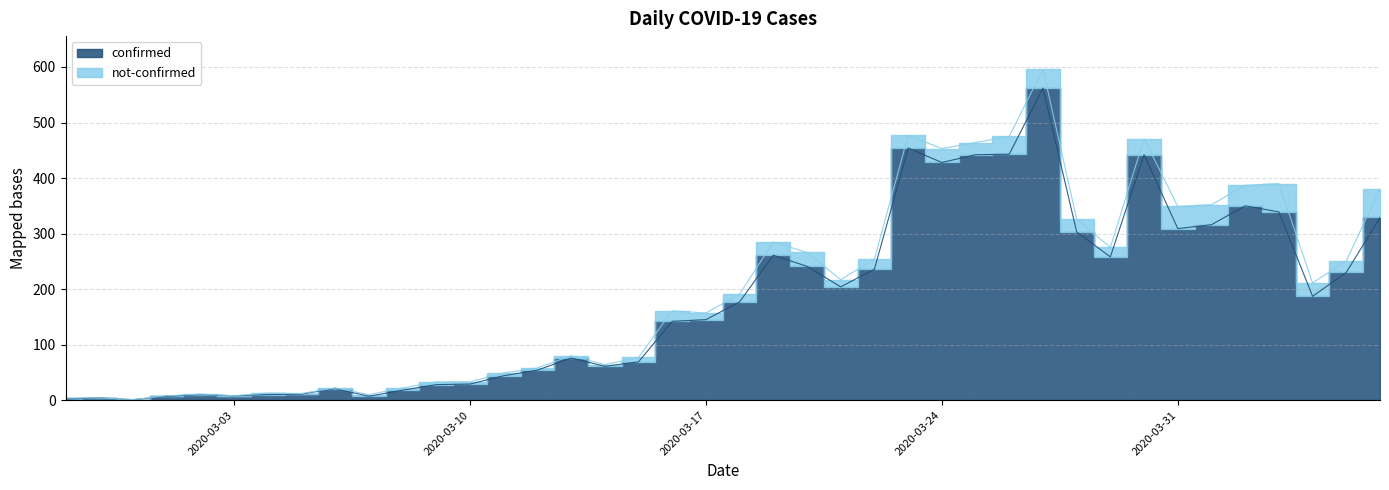

Rank the categories by value from highest to lowest.

2020-03-27, 2020-03-23, 2020-03-26, 2020-03-25, 2020-03-30, 2020-03-24, 2020-04-02, 2020-04-03, 2020-04-06, 2020-04-01, 2020-03-31, 2020-03-28, 2020-03-19, 2020-03-29, 2020-03-20, 2020-03-22, 2020-04-05, 2020-03-21, 2020-04-04, 2020-03-18, 2020-03-17, 2020-03-16, 2020-03-13, 2020-03-15, 2020-03-14, 2020-03-12, 2020-03-11, 2020-03-10, 2020-03-09, 2020-03-06, 2020-03-08, 2020-03-05, 2020-03-02, 2020-03-04, 2020-03-03, 2020-03-01, 2020-03-07, 2020-02-28, 2020-02-27, 2020-02-29